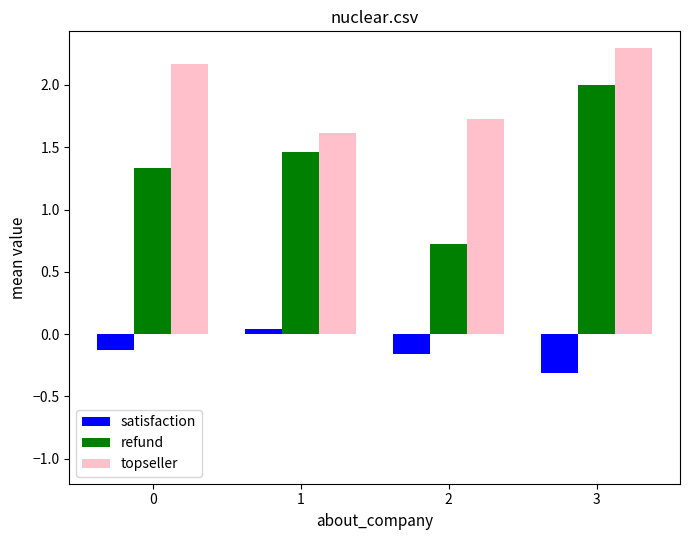

Rank the series at 0 from highest to lowest value.

topseller, refund, satisfaction